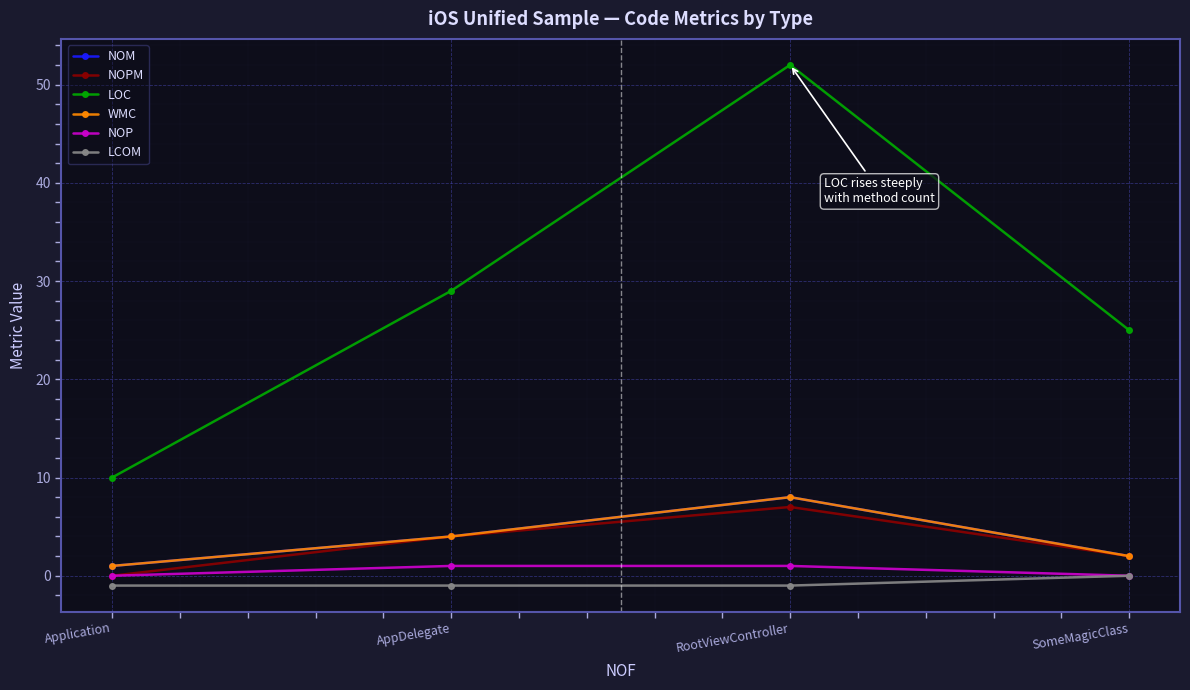

Does the chart have visible grid lines?

Yes